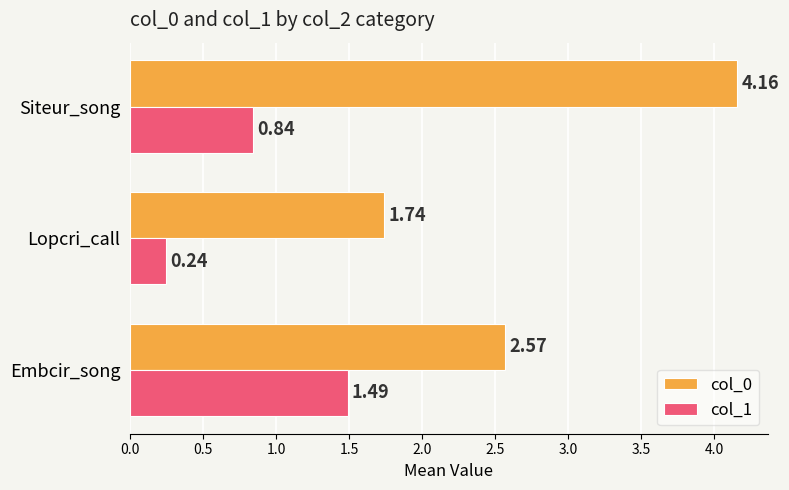

Count the col_1 values in the range 0 to 1.

2